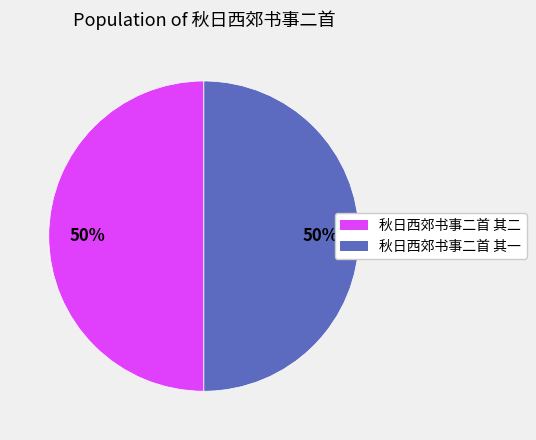

The 秋日西郊书事二首 其一 slice represents 40% of the pie. True or false?

False